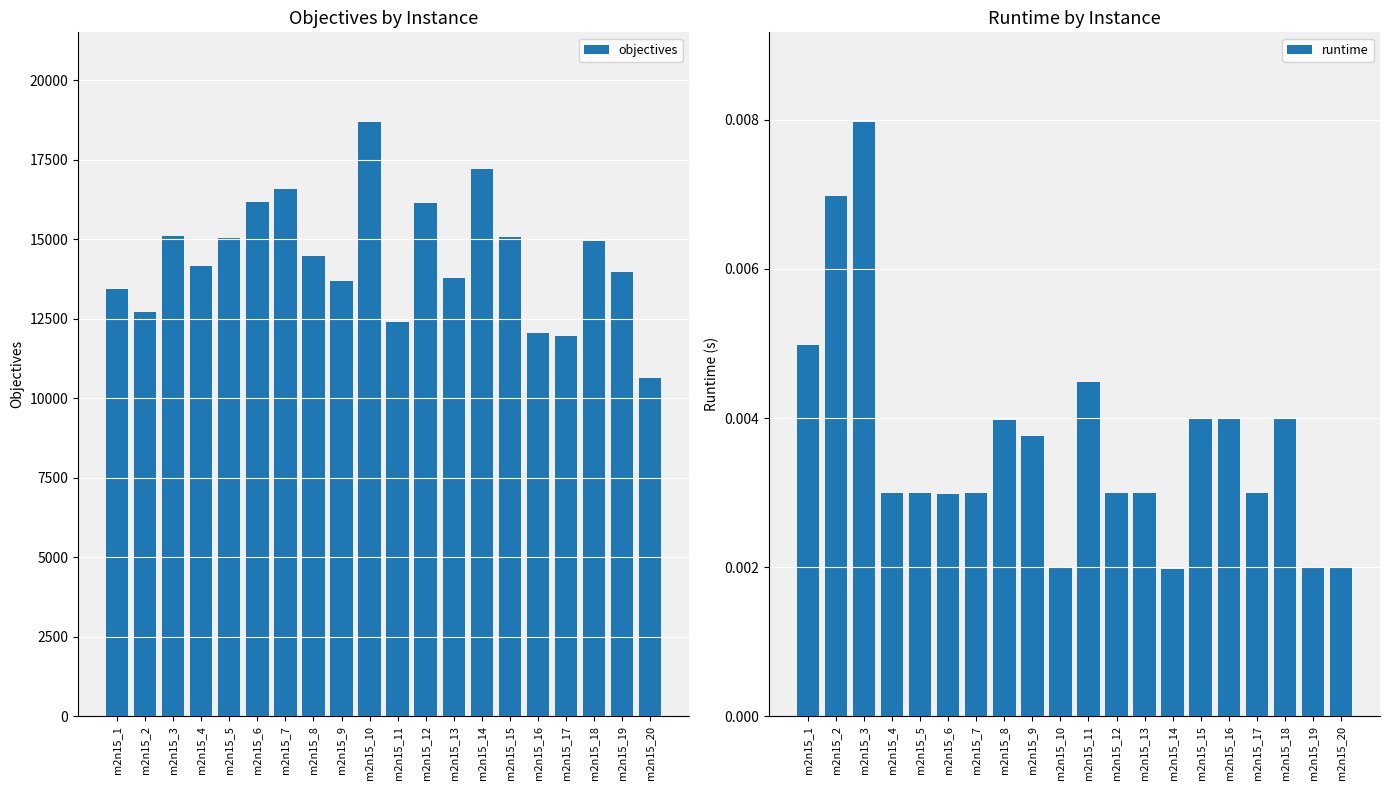

Reading left to right, what are all the values shown in this chart?

objectives: 13446.0	12714.0	15107.0	14173.0	15041.0	16185.0	16572.0	14459.0	13678.0	18701.0	12394.0	16145.0	13781.0	17211.0	15069.0	12051.0	11952.0	14943.0	13958.0	10645.0
runtime: 0.0	0.0	0.0	0.0	0.0	0.0	0.0	0.0	0.0	0.0	0.0	0.0	0.0	0.0	0.0	0.0	0.0	0.0	0.0	0.0